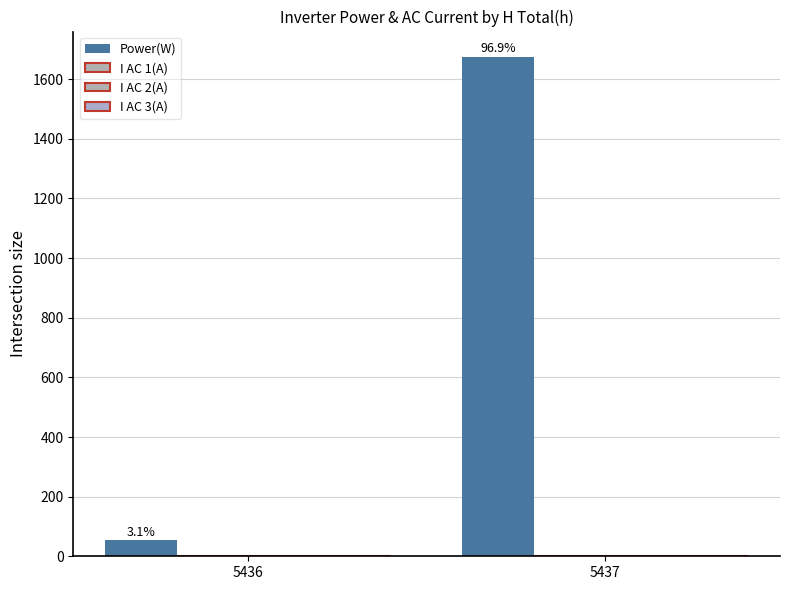

What is the average value of the I AC 1(A) series?

1.4